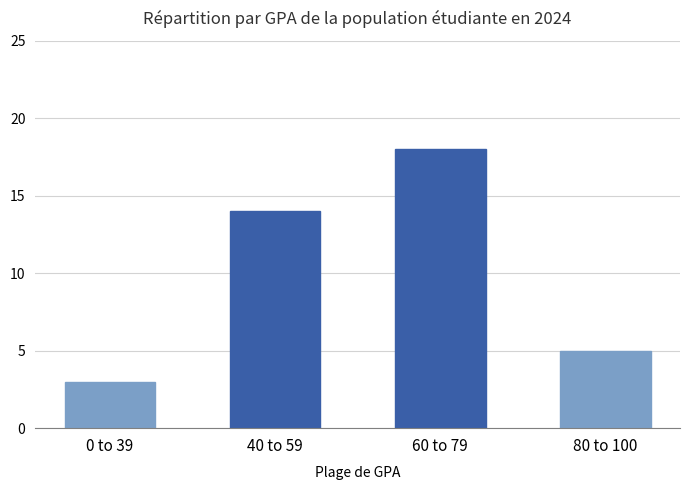

What is the sum of the values at 60 to 79 and 80 to 100?

23